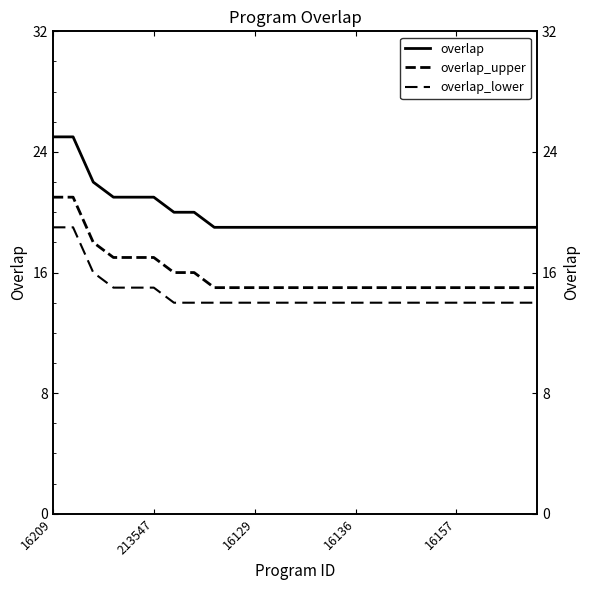

The value of overlap_lower at 21 is 14. True or false?

True